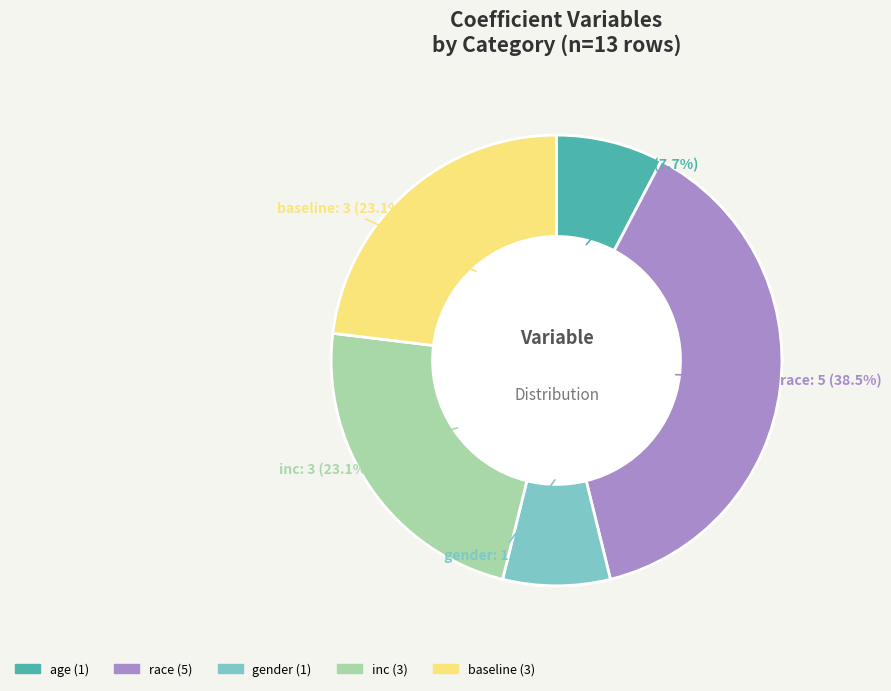

Is there a majority slice in this chart?

No